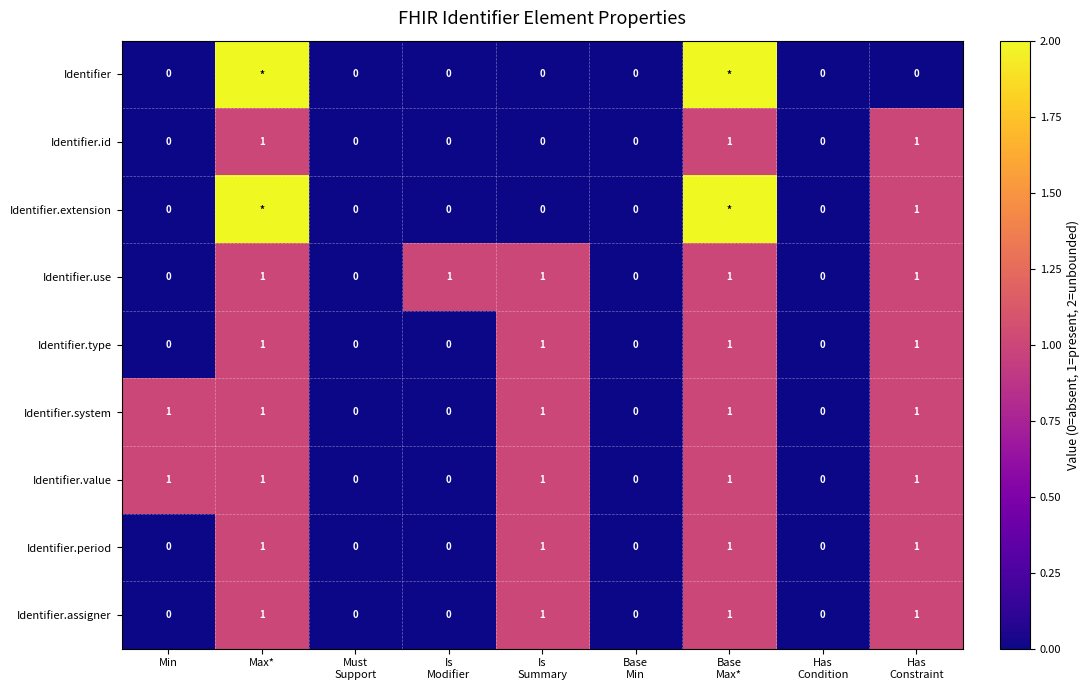

How many positive values does the Identifier.period series have?

4